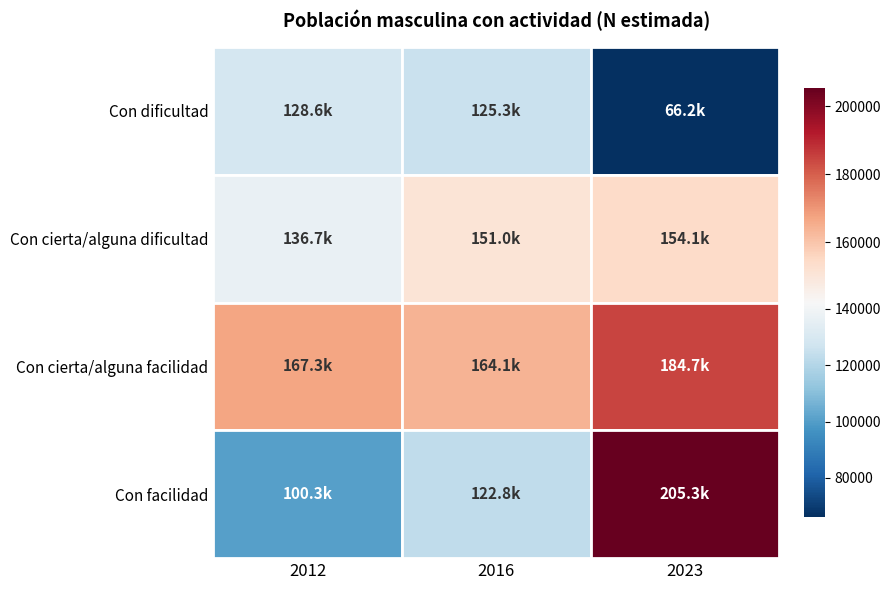

What is the difference between the Con dificultad values at 2012 and 2016?

3368